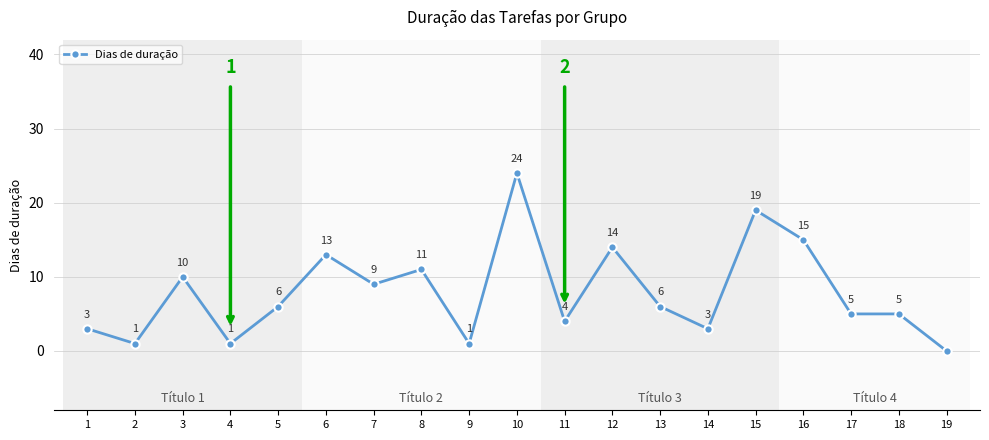

Which label corresponds to the smallest value in the chart?

19